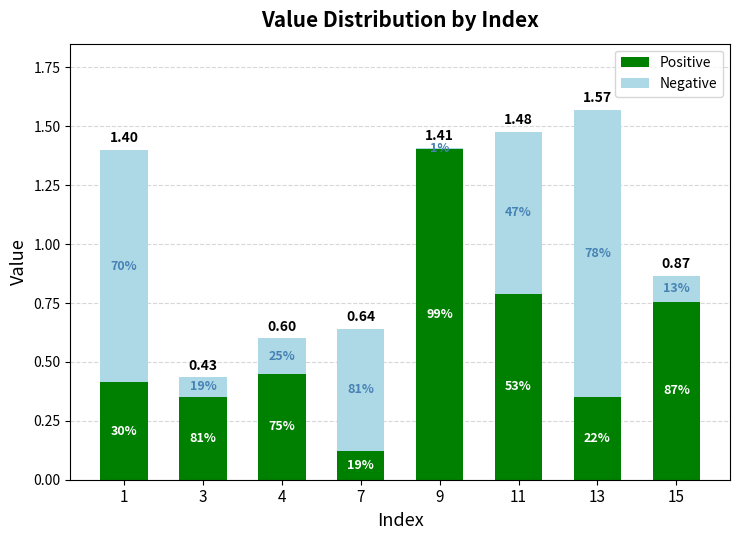

Does the chart contain any negative values?

No